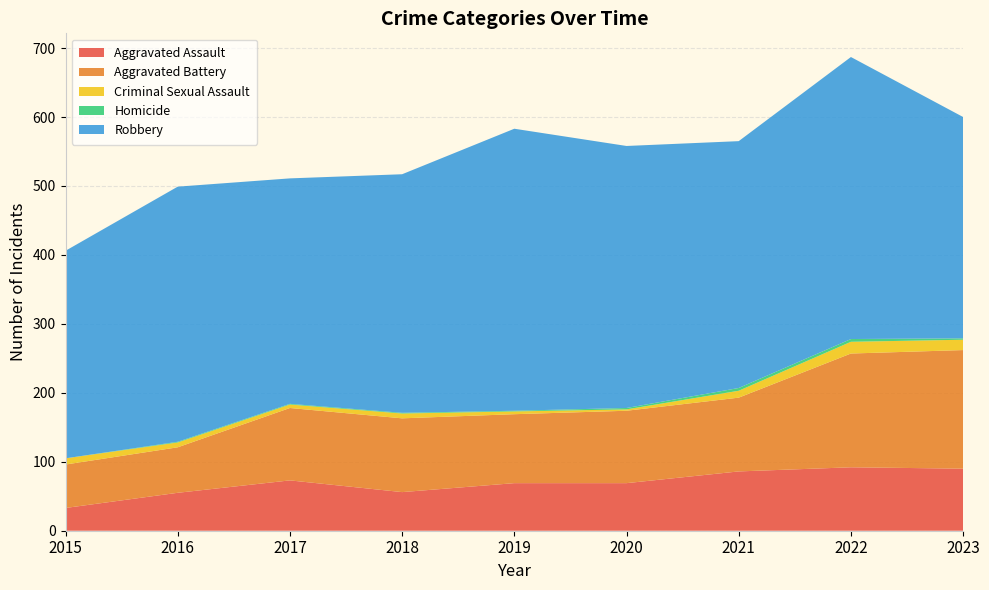

Reading left to right, transcribe all the data shown in this chart.

Aggravated Assault: 33	55	73	56	69	69	86	92	90
Aggravated Battery: 63	66	105	107	100	105	107	165	172
Criminal Sexual Assault: 9	7	5	7	4	2	10	17	15
Homicide: 0	1	1	1	1	2	4	4	2
Robbery: 301	370	327	346	409	380	358	409	321